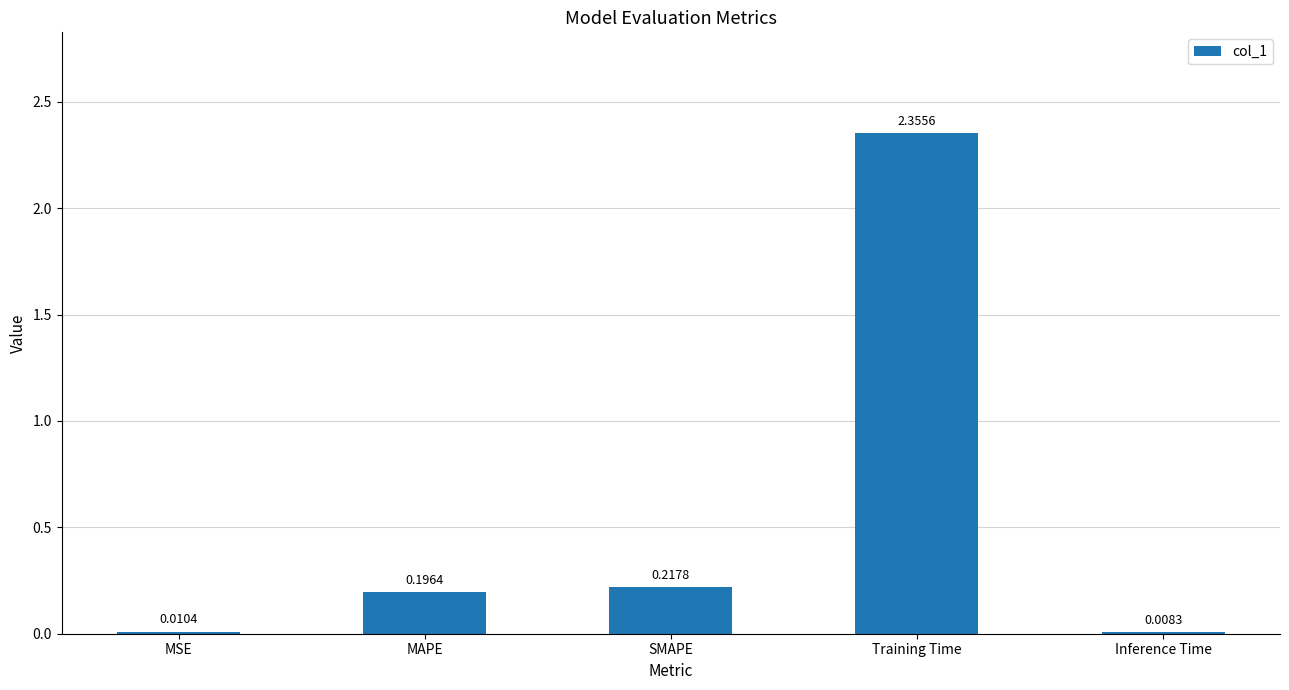

True or false: the data shows 3.6 at Training Time.

False